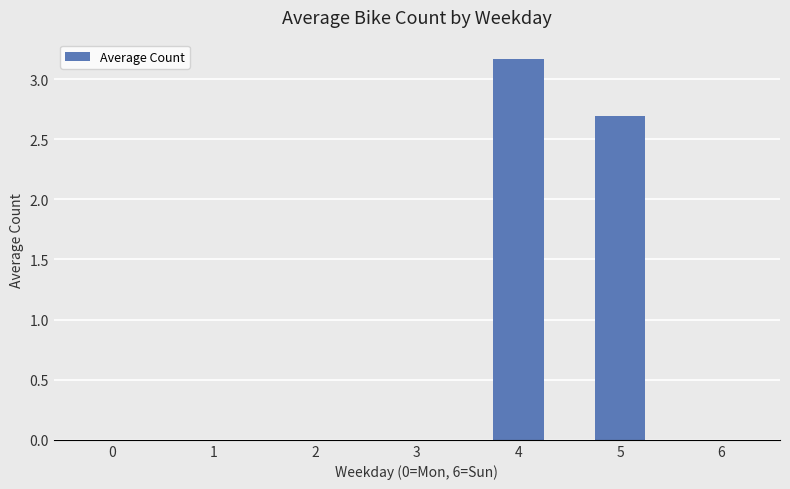

Is it true that the value at 0 is 1.9?

False